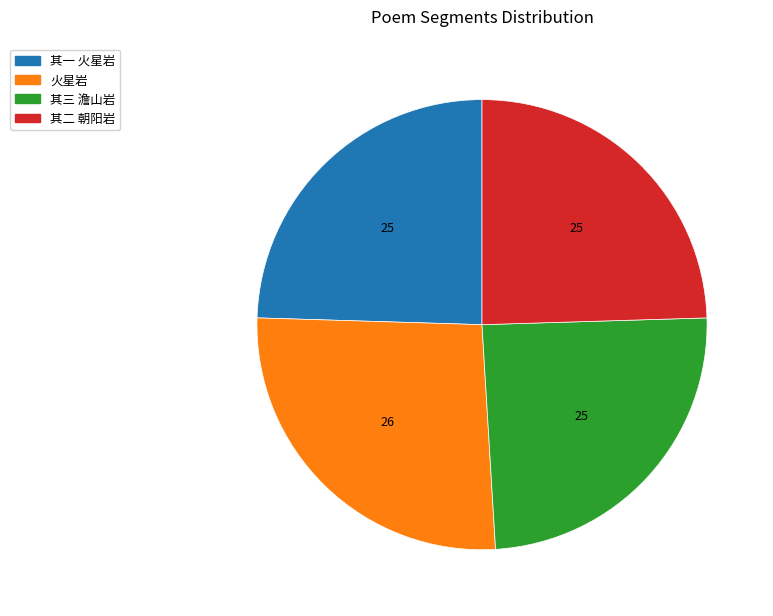

True or false: 其三 澹山岩 accounts for 25% of the total.

True